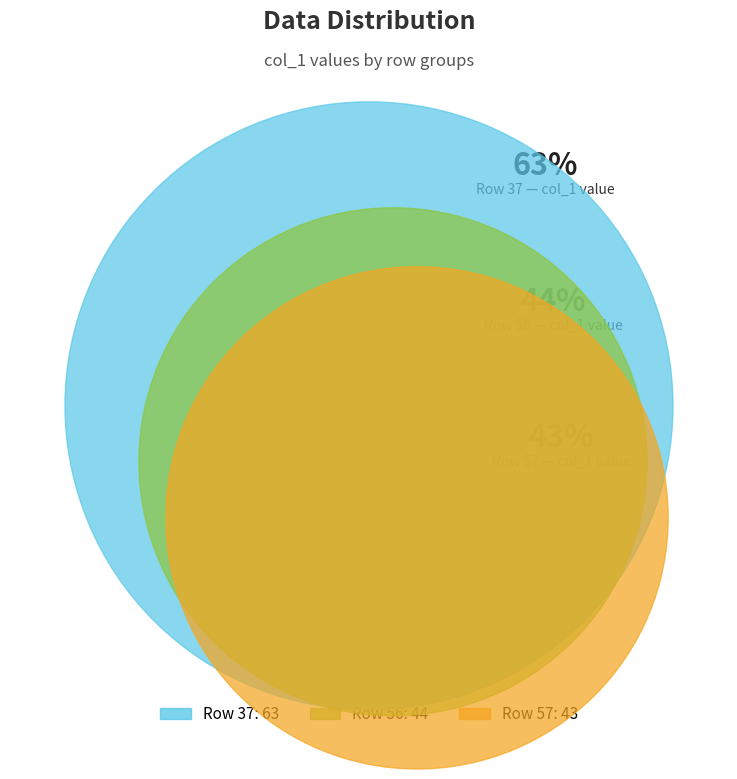

What is the smallest slice in the pie chart?

57